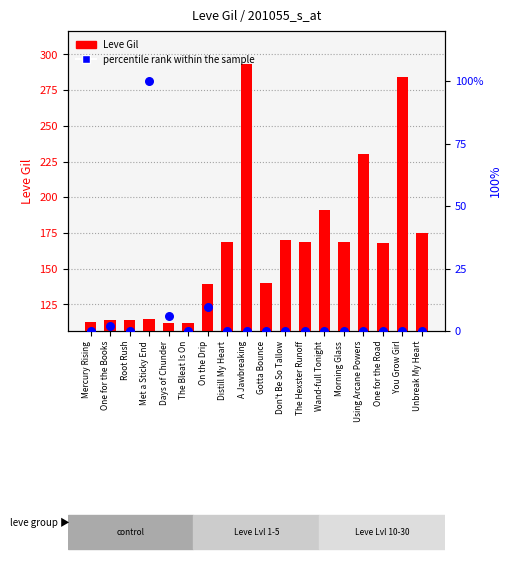

Which series has the widest spread of Y values?

Leve Gil